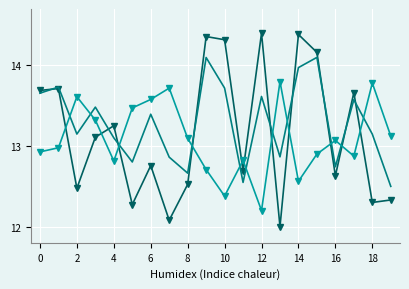

What is the minimum value shown in the chart?

12.0